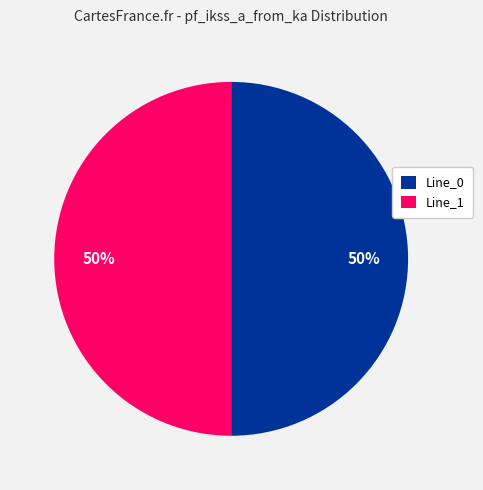

To the nearest percent, what is the difference between the largest and smallest slice percentages?

0%